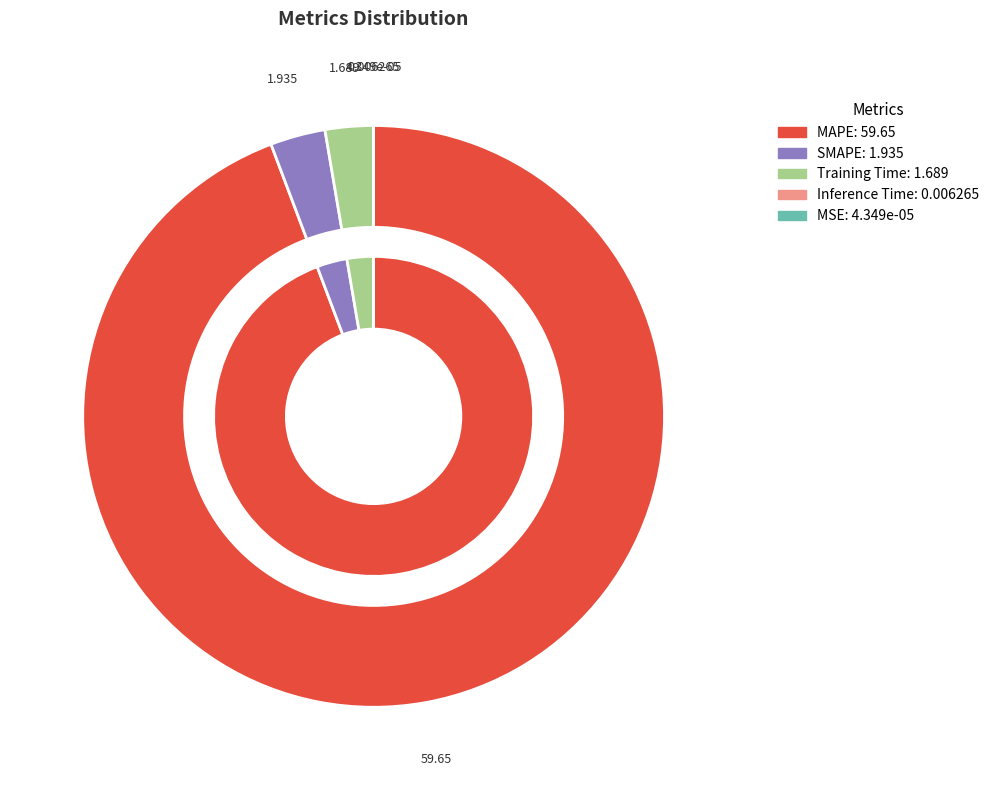

Which has a higher value, MAPE or Training Time?

MAPE